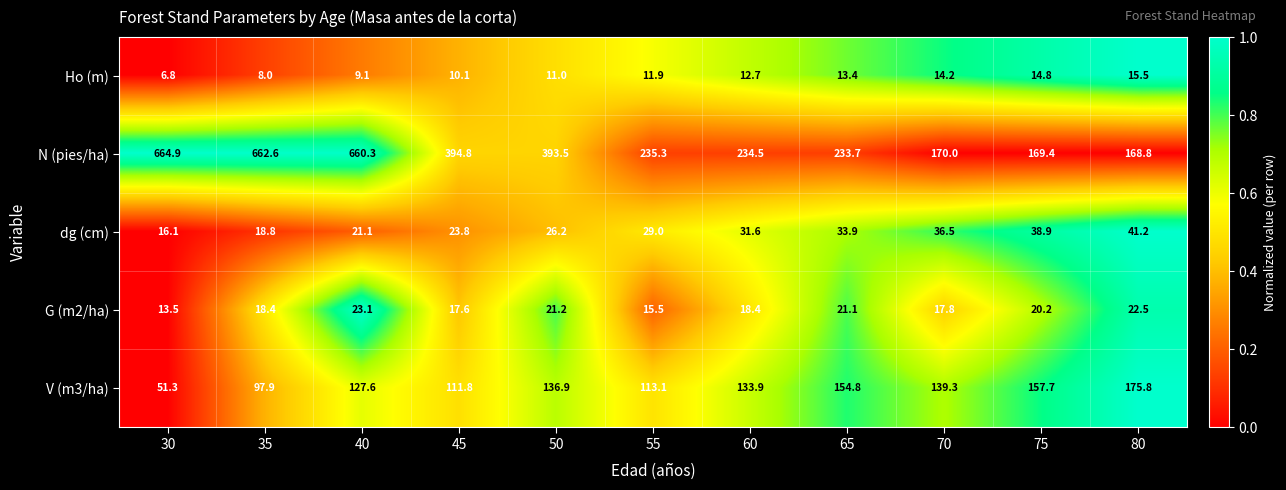

Is it true that G (m2/ha) equals 21.1 at 65?

True